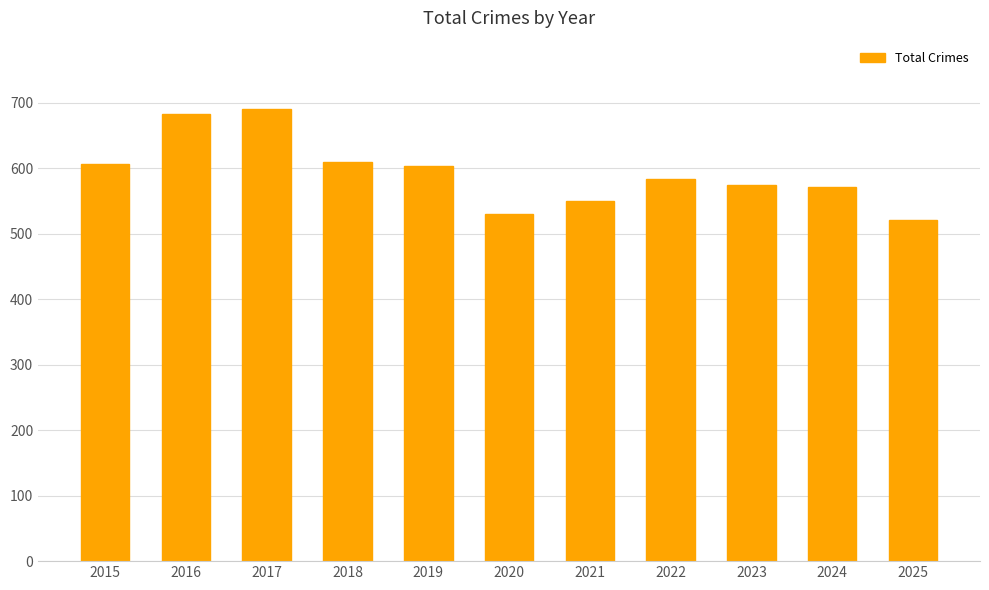

What is the smallest value displayed?

521